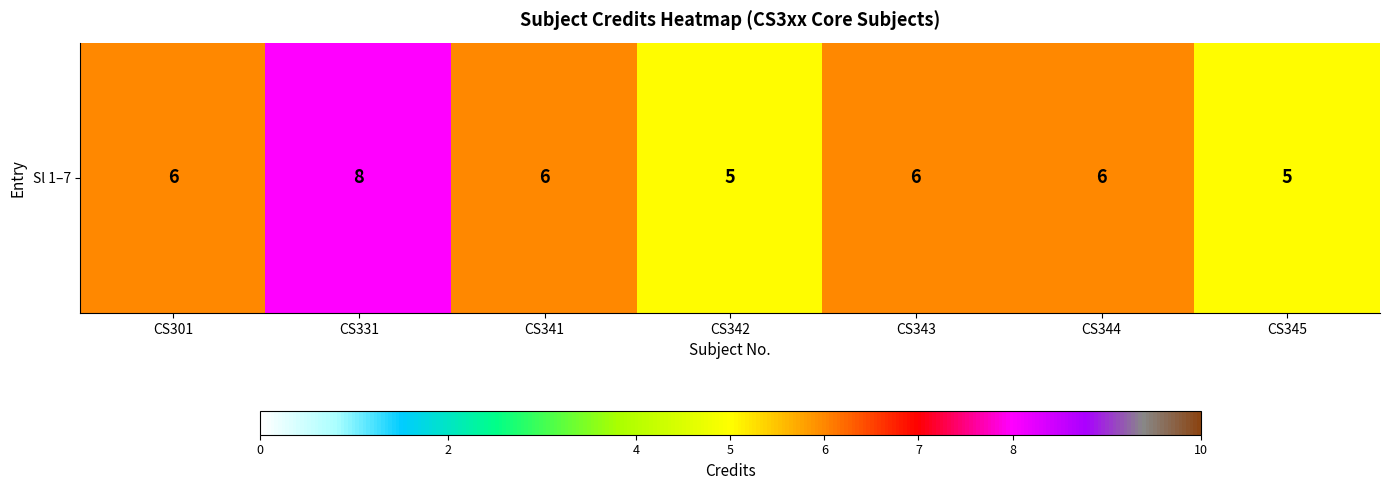

How many values are between 5 and 6?

6